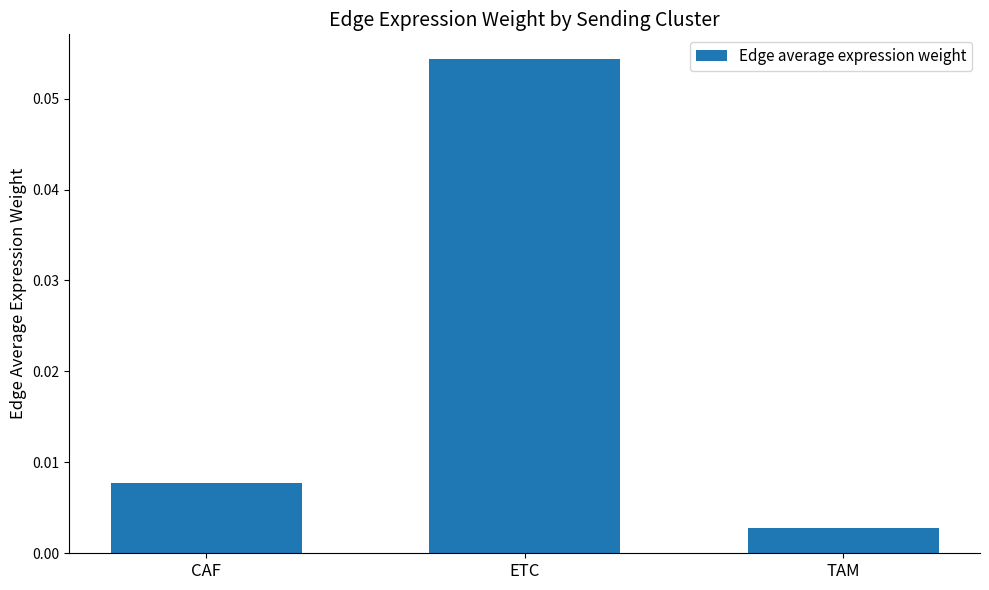

What is the label of the 2nd bar from the right?

ETC